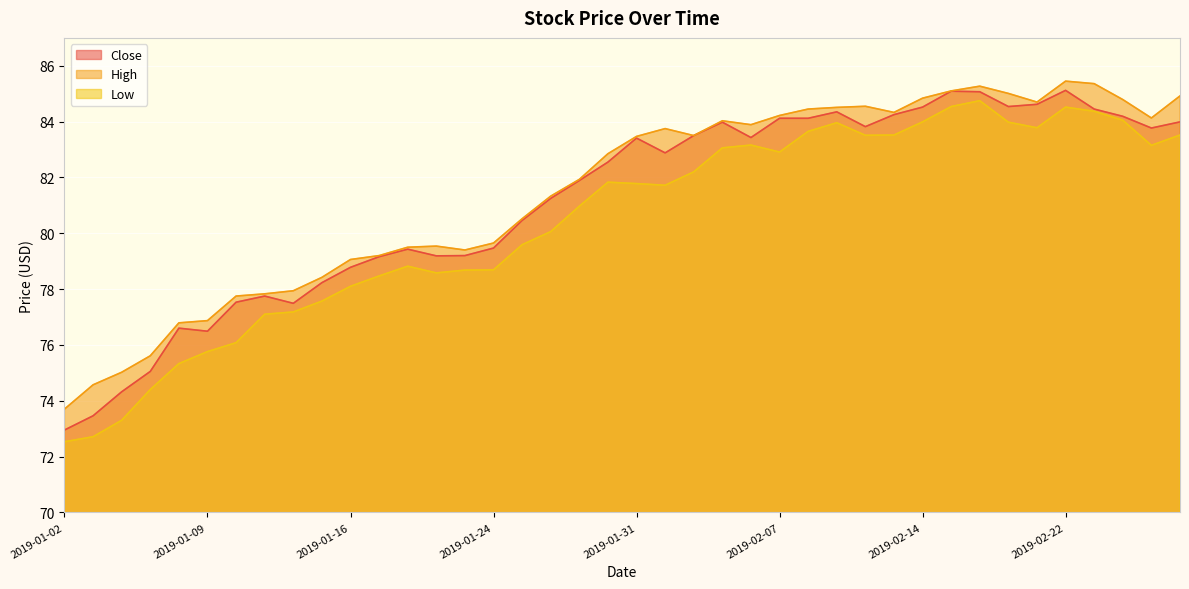

Is the value of High at 2019-01-22 greater than the value of Close at 2019-01-28?

No